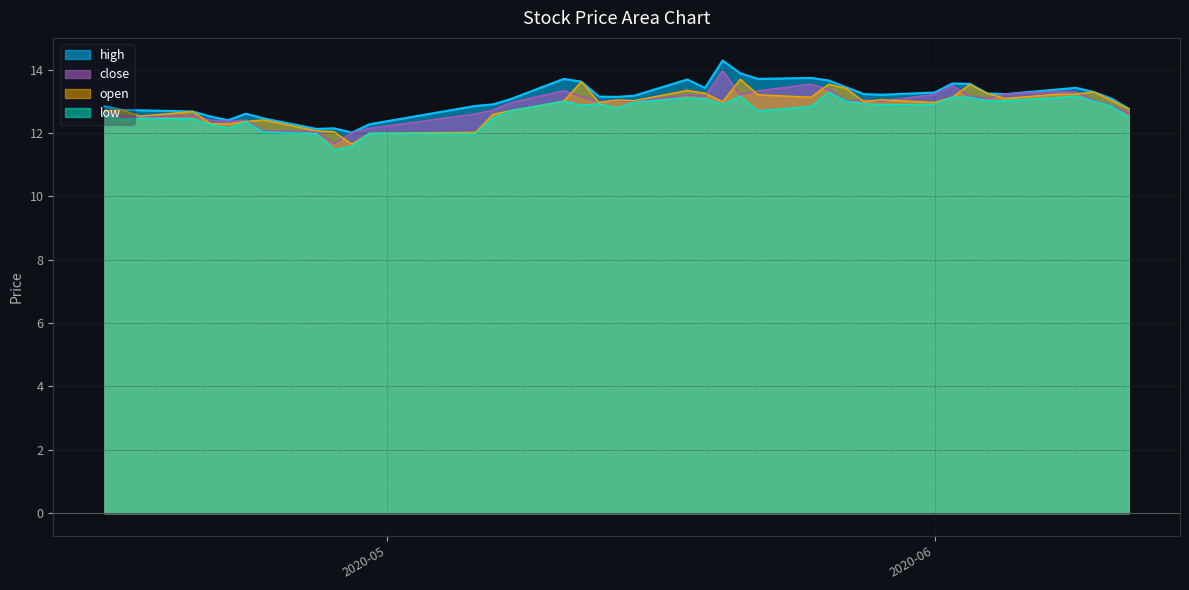

What is the highest value of the open series?

13.7